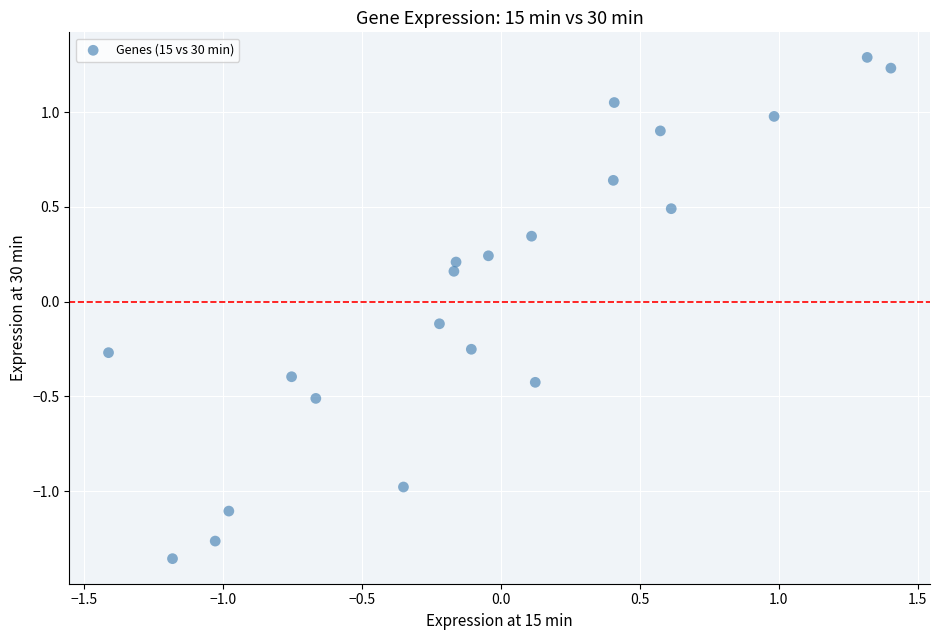

What is the range of Y values (max minus min)?

2.6